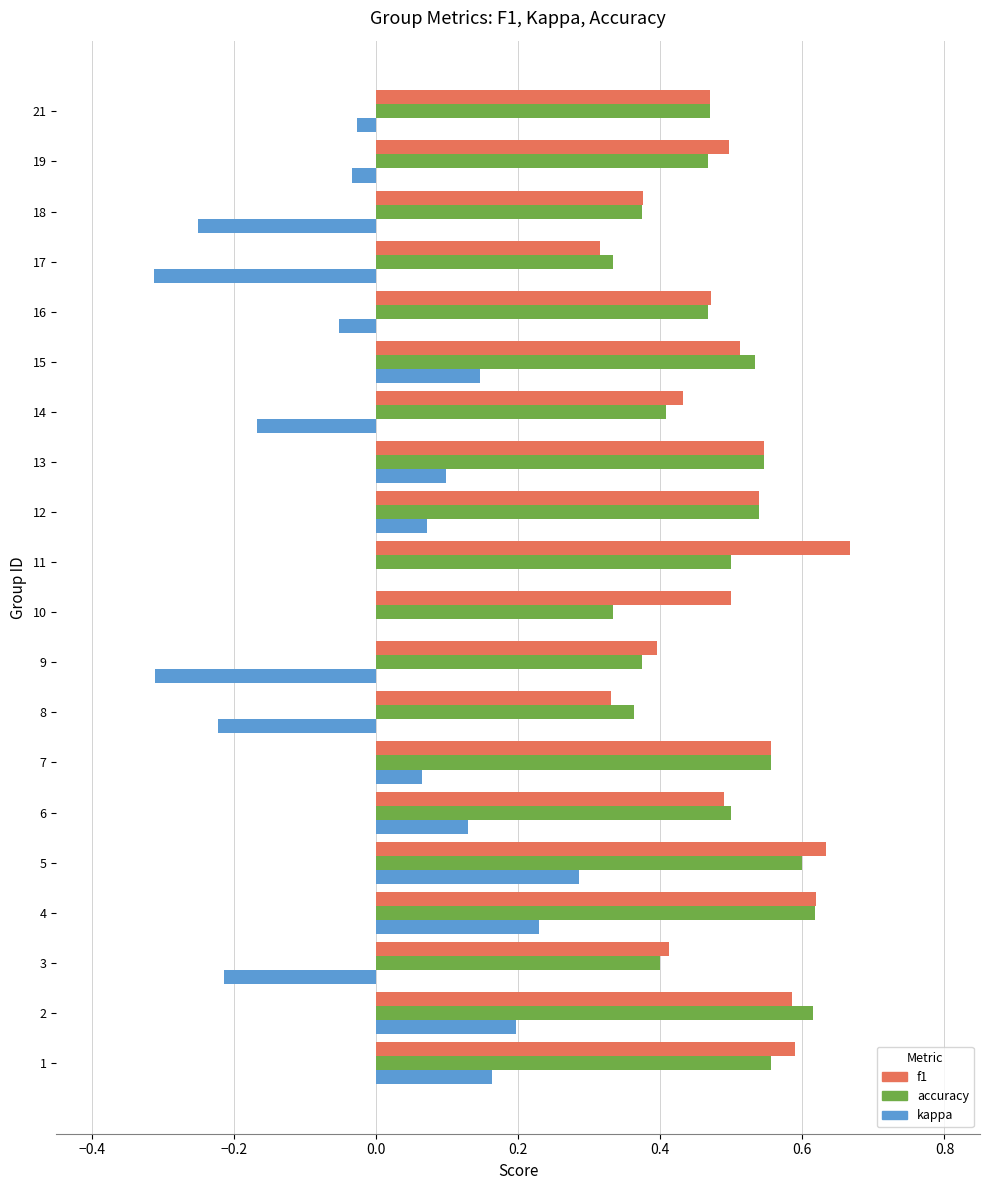

At which label does f1 reach its peak?

11